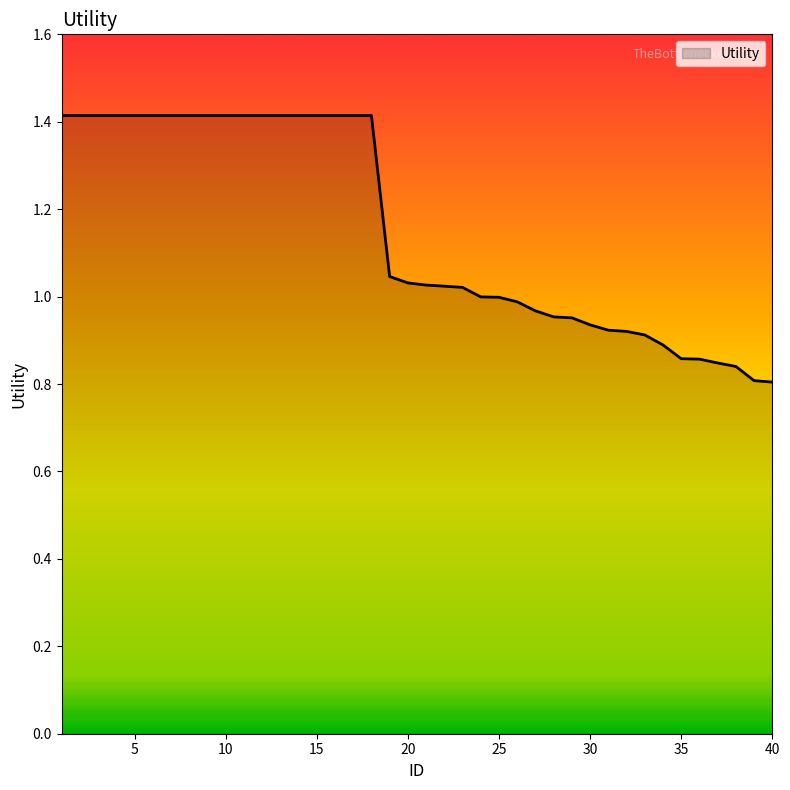

What is the difference between the maximum and minimum values?

0.6